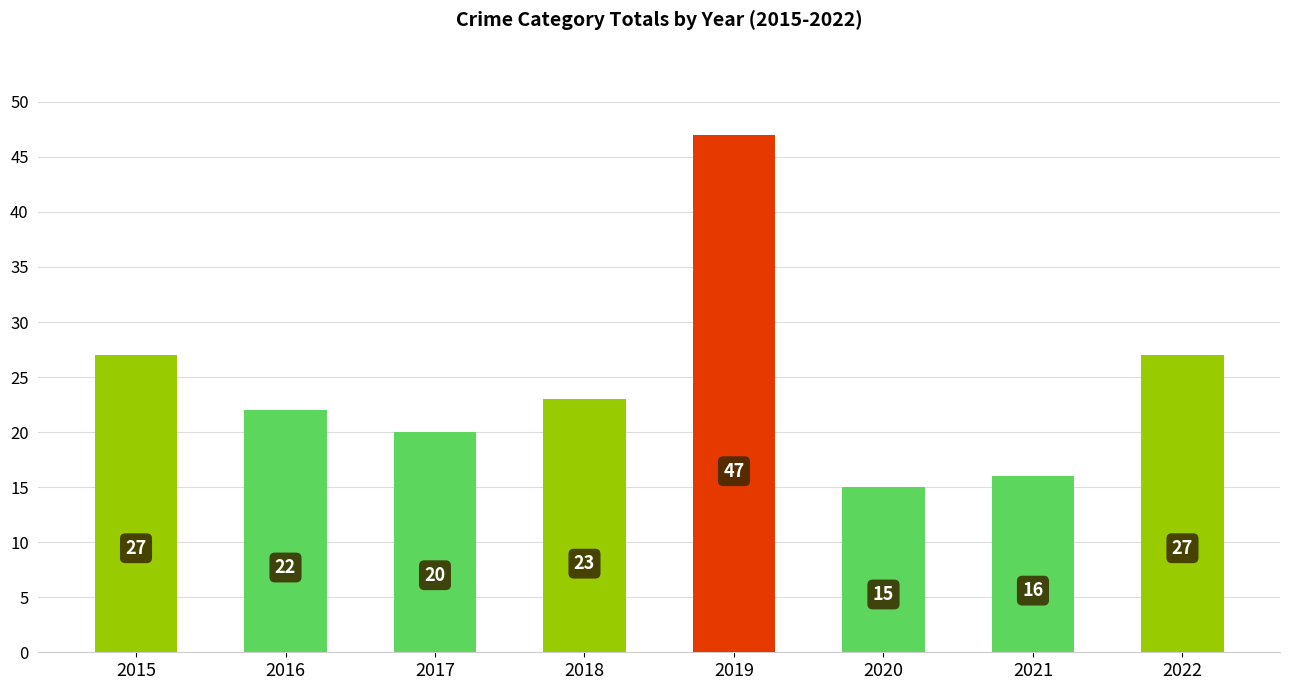

Does the chart contain any negative values?

No